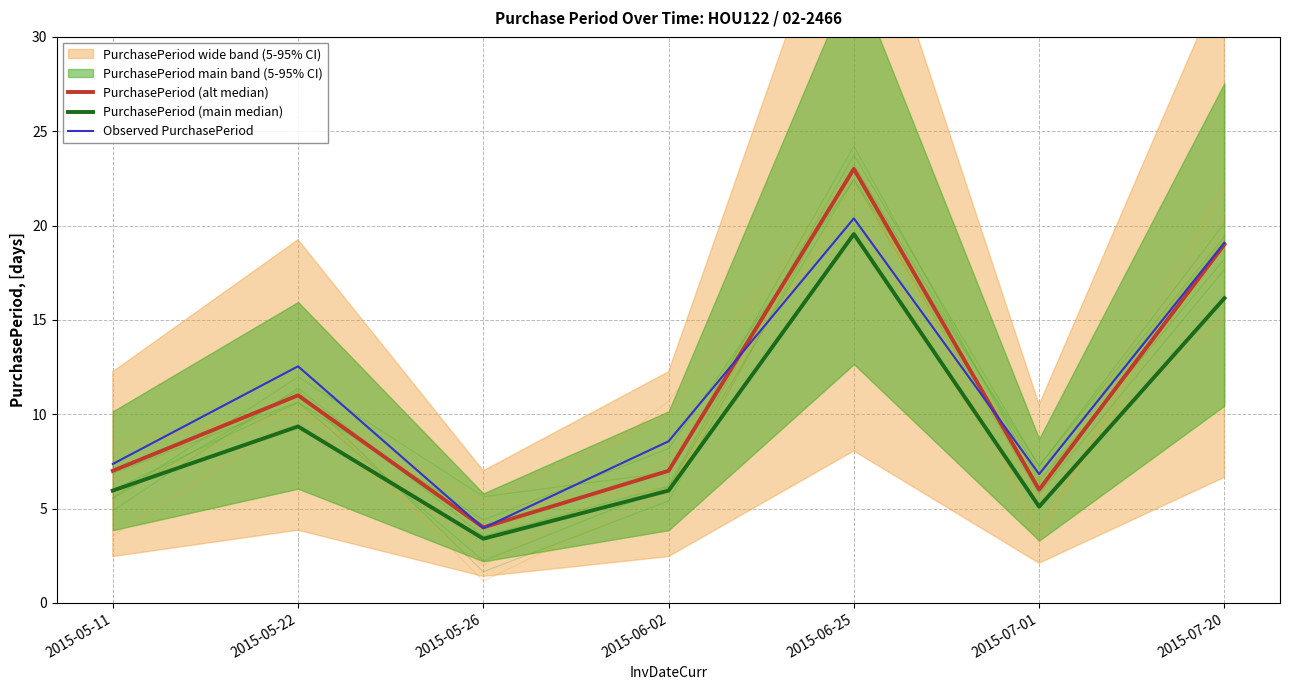

List the labels in order of PurchasePeriod (alt median) value, smallest first.

2015-05-26, 2015-07-01, 2015-05-11, 2015-06-02, 2015-05-22, 2015-07-20, 2015-06-25